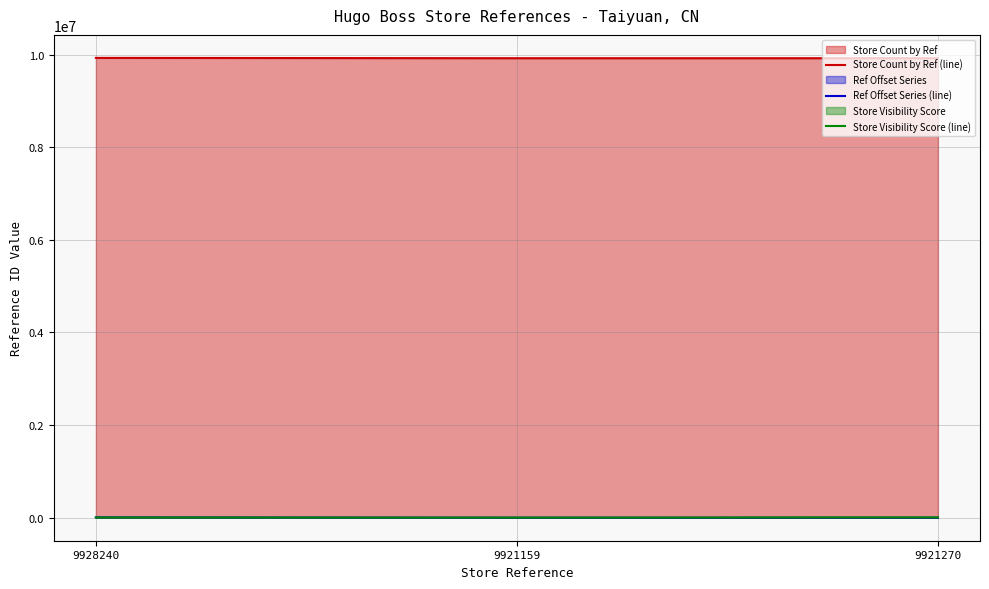

How many lines are shown in the chart?

3